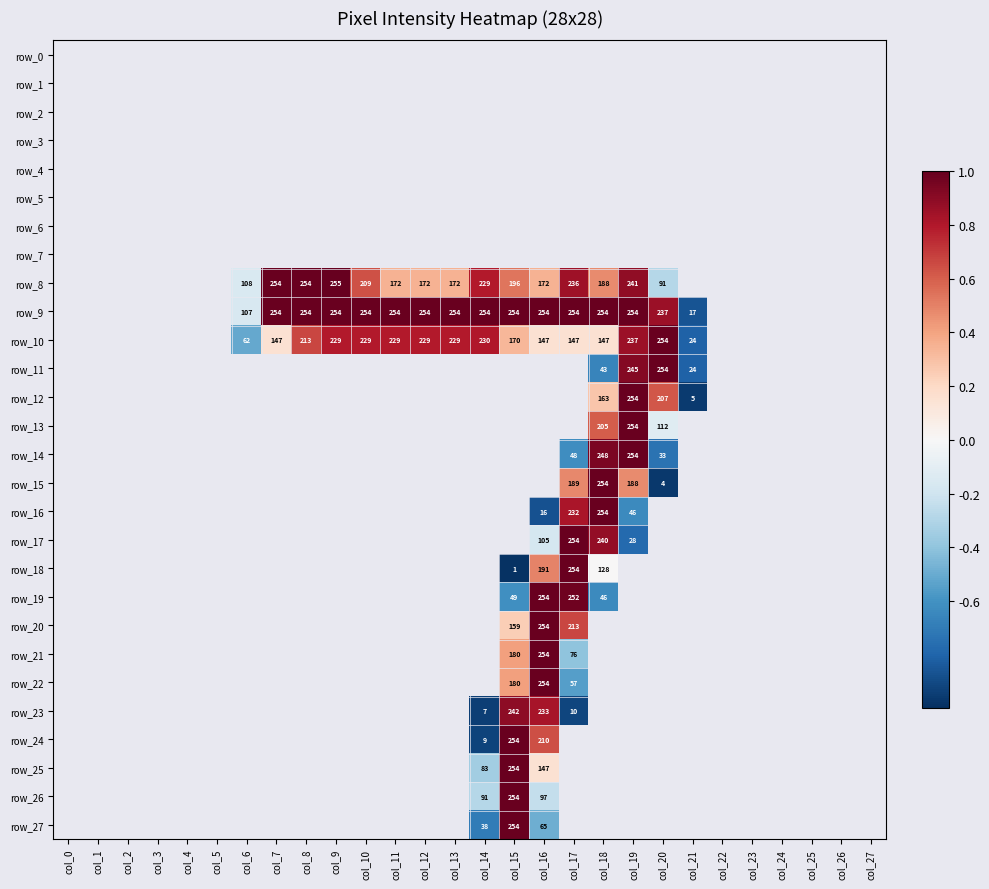

The value of row_10 at col_6 is 62. True or false?

True